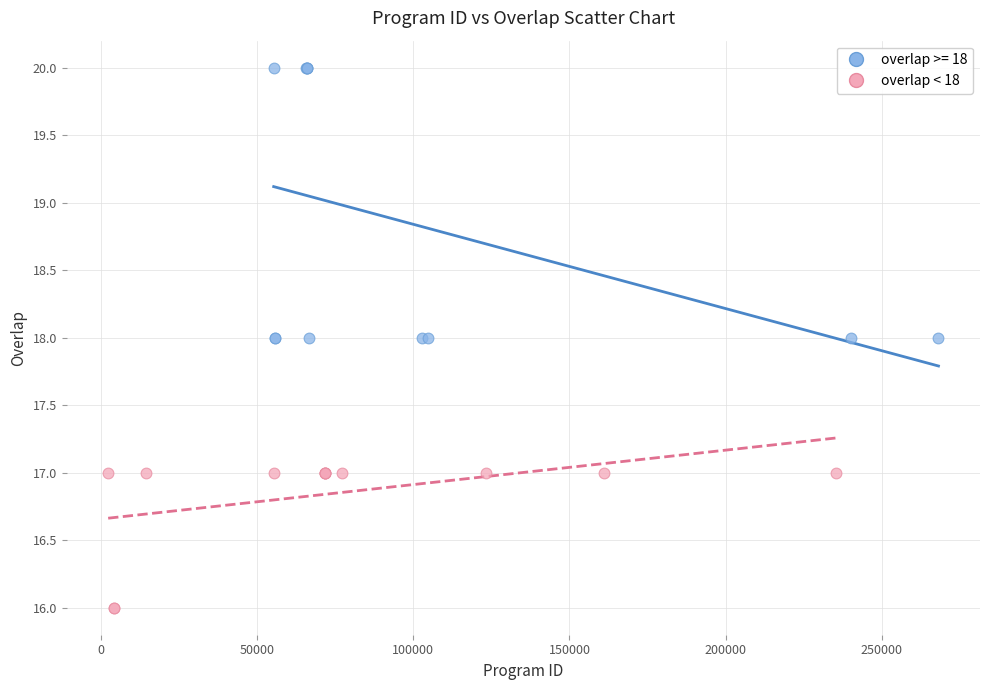

Which series contains the lowest Y value?

overlap < 18